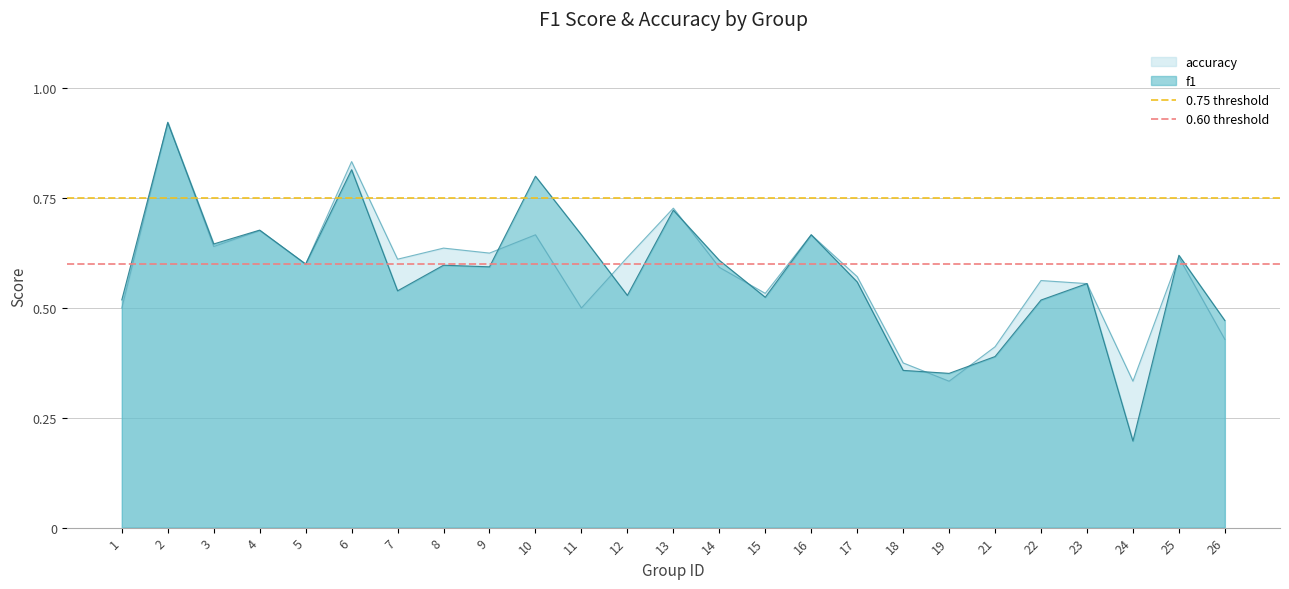

Does the chart have visible grid lines?

Yes